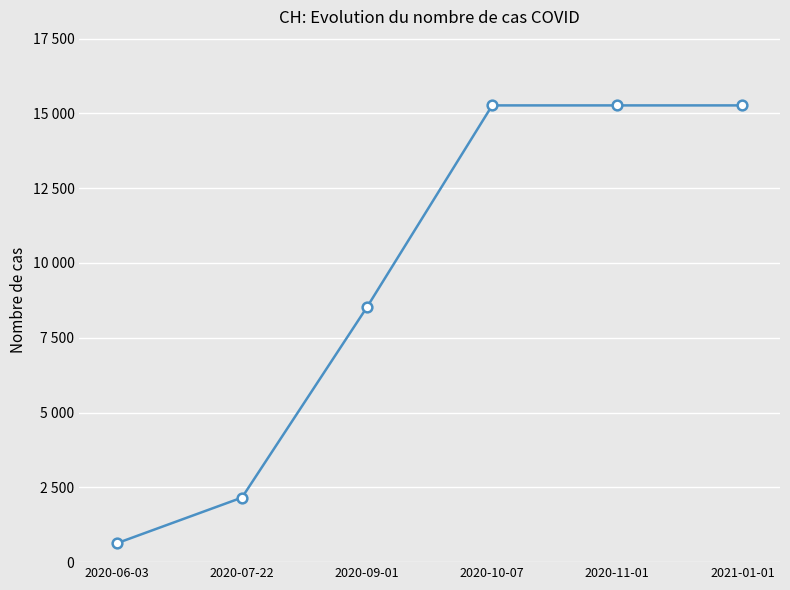

Does the chart have visible grid lines?

Yes